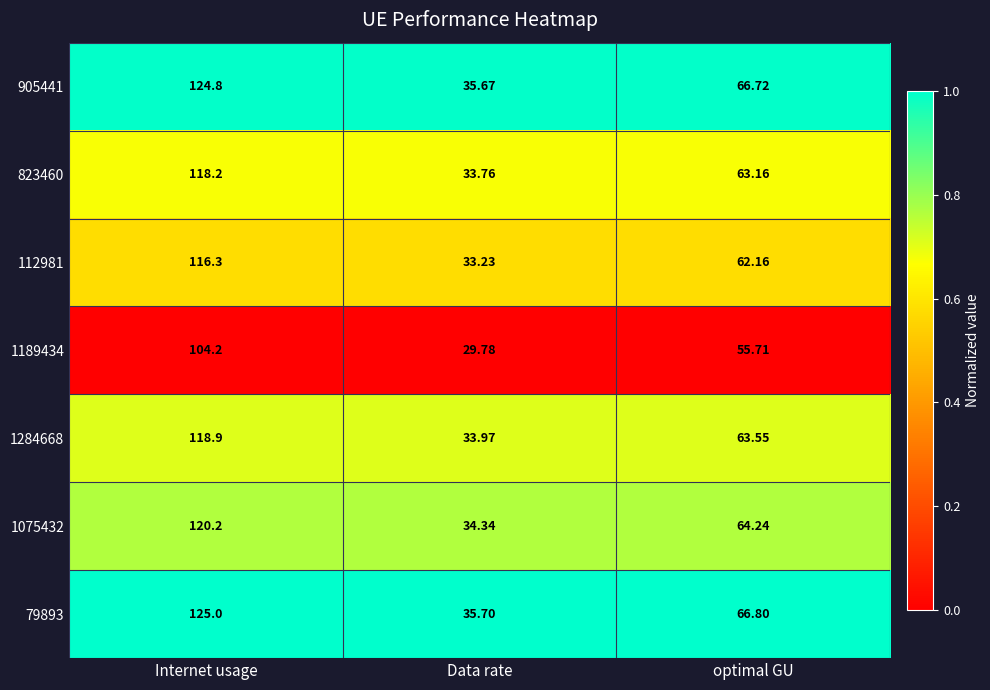

Which category has the lowest value in the 823460 series?

Data rate